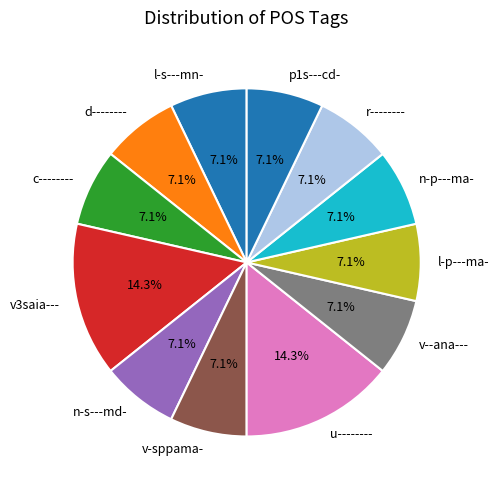

What is the total percentage of v--ana--- and p1s---cd-?

14.3%